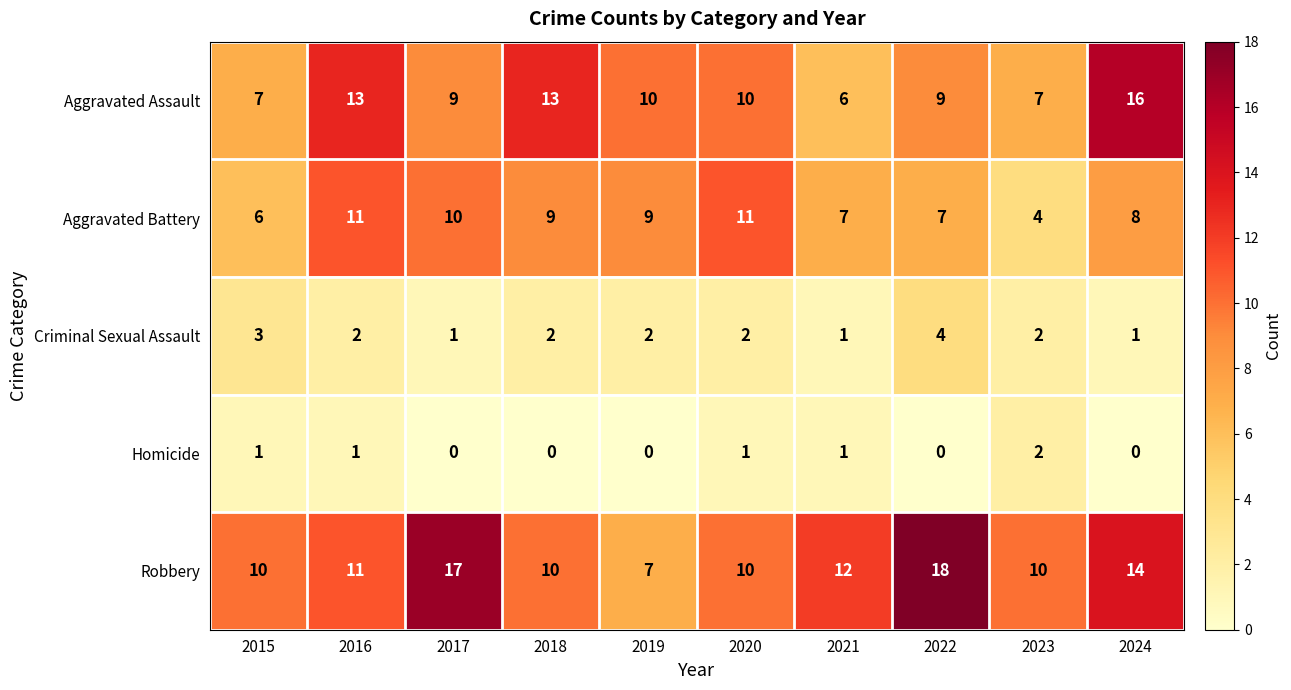

The value of Homicide at 2018 is 0. True or false?

True